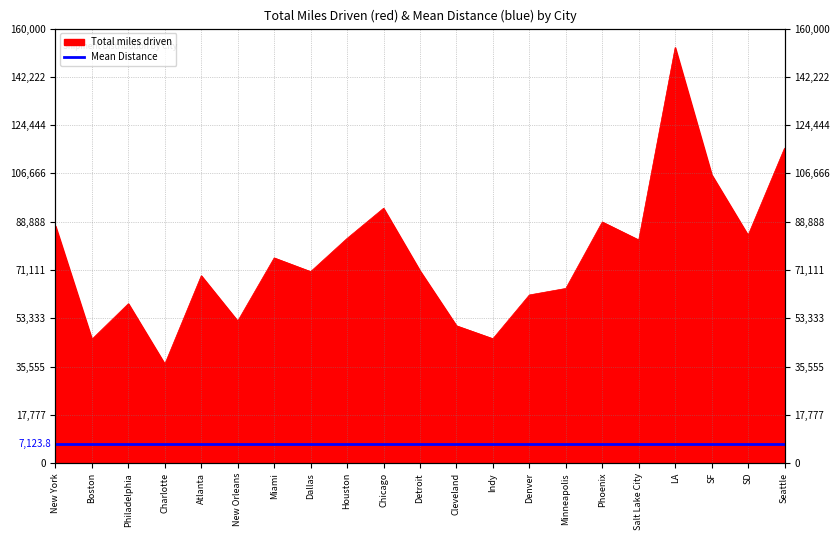

What is the value of the 9th point from the left?

82755.3